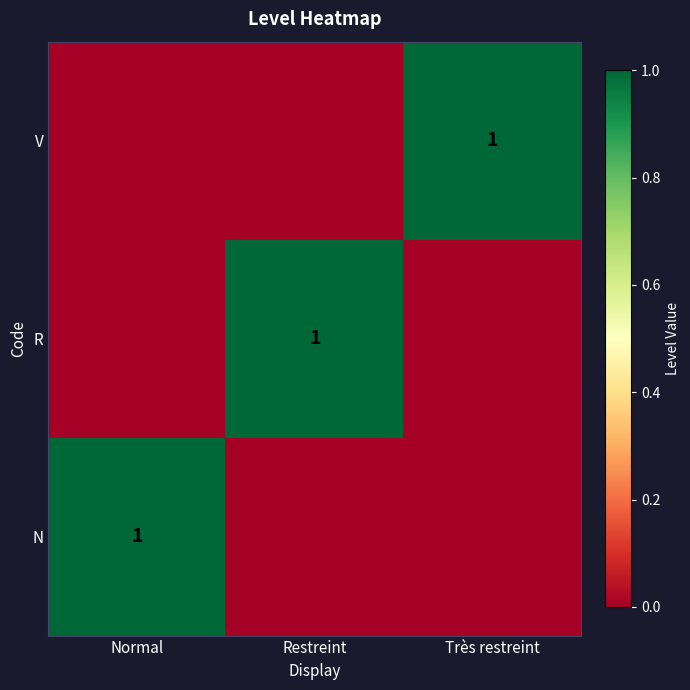

The V series shows 1 at Très restreint. True or false?

True